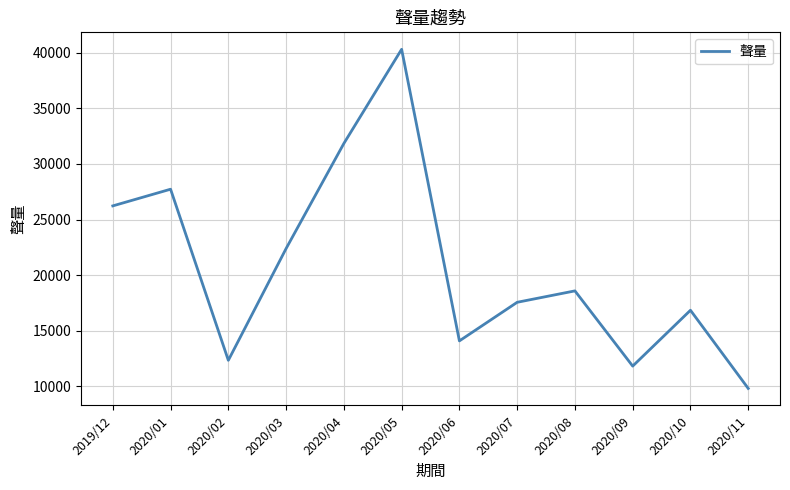

Reading left to right, extract all data points from this chart.

2019/12=26225	2020/01=27725	2020/02=12333	2020/03=22387	2020/04=31842	2020/05=40312	2020/06=14080	2020/07=17552	2020/08=18579	2020/09=11812	2020/10=16836	2020/11=9804